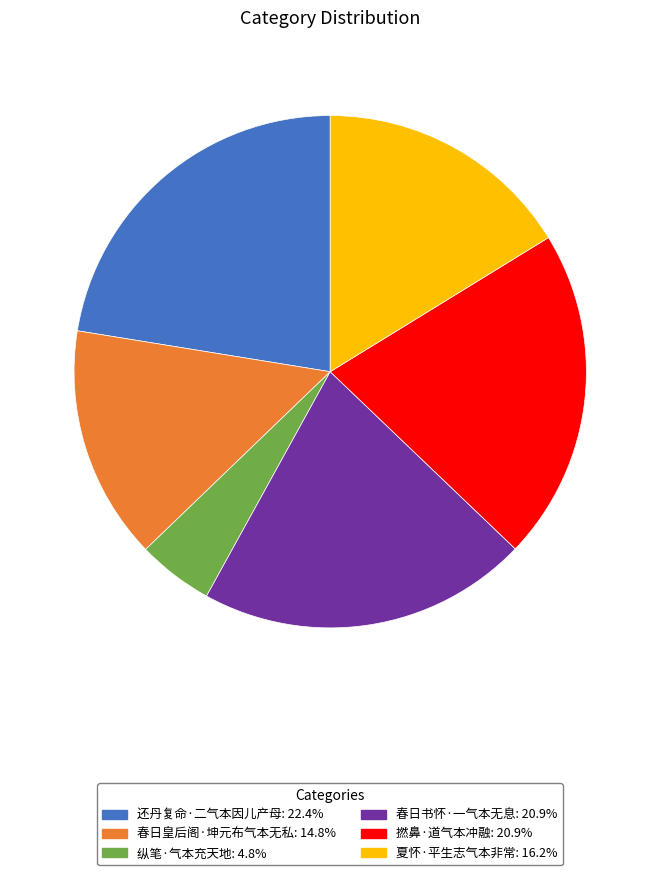

Which category has the biggest portion of the pie?

还丹复命·二气本因儿产母